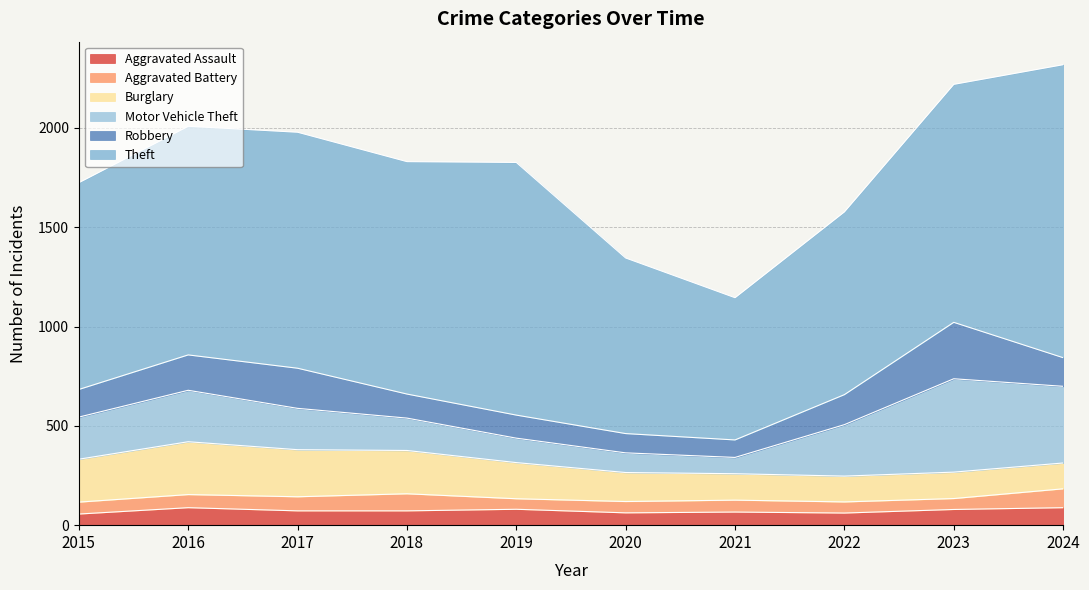

Is it true that Aggravated Battery equals 71 at 2017?

True